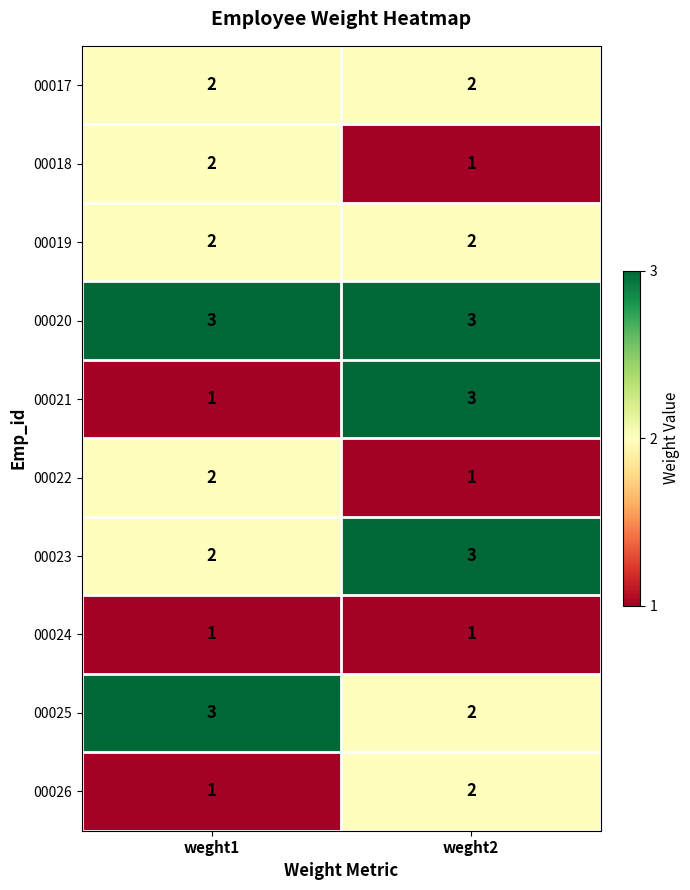

Is it true that 00018 equals 4 at weght1?

False